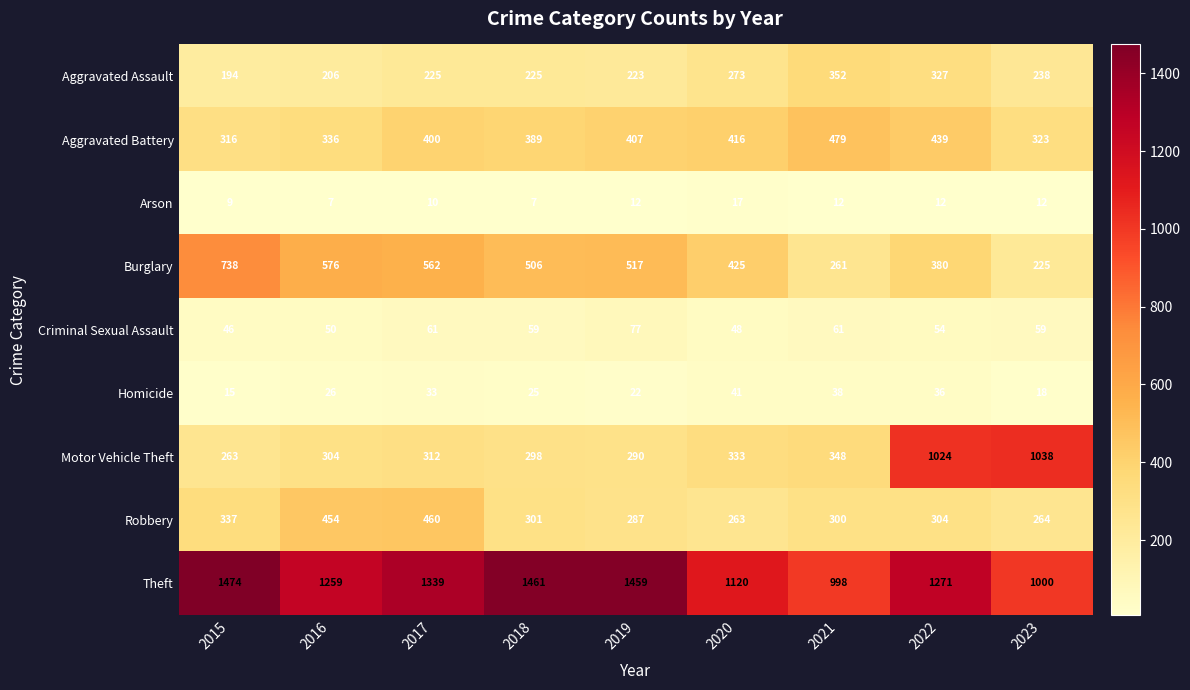

What is the difference between the highest and lowest values at 2018?

1454